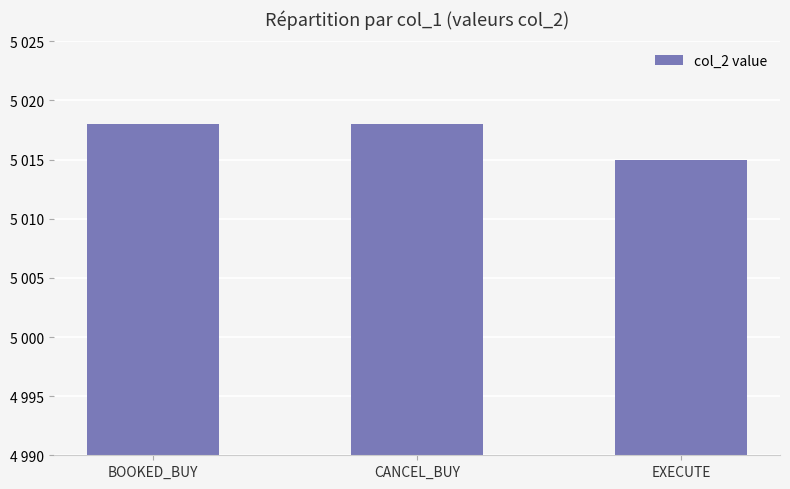

How many categories are shown in the chart?

3